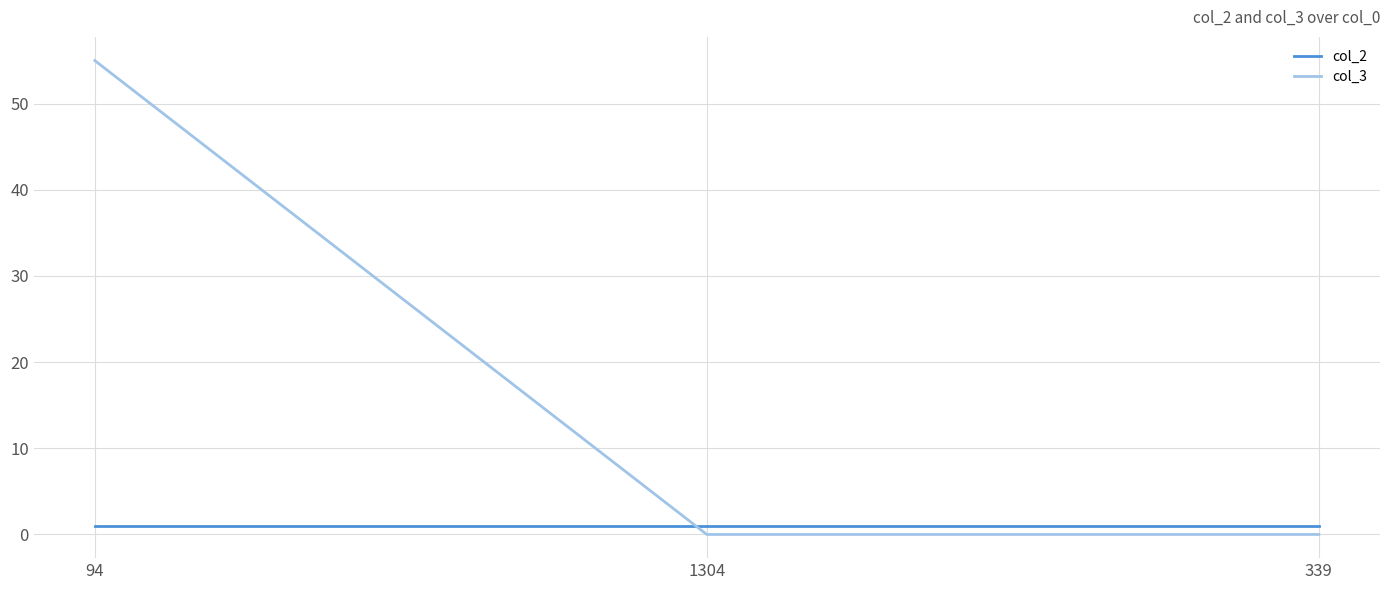

Does the chart display data point markers on the line(s)?

No